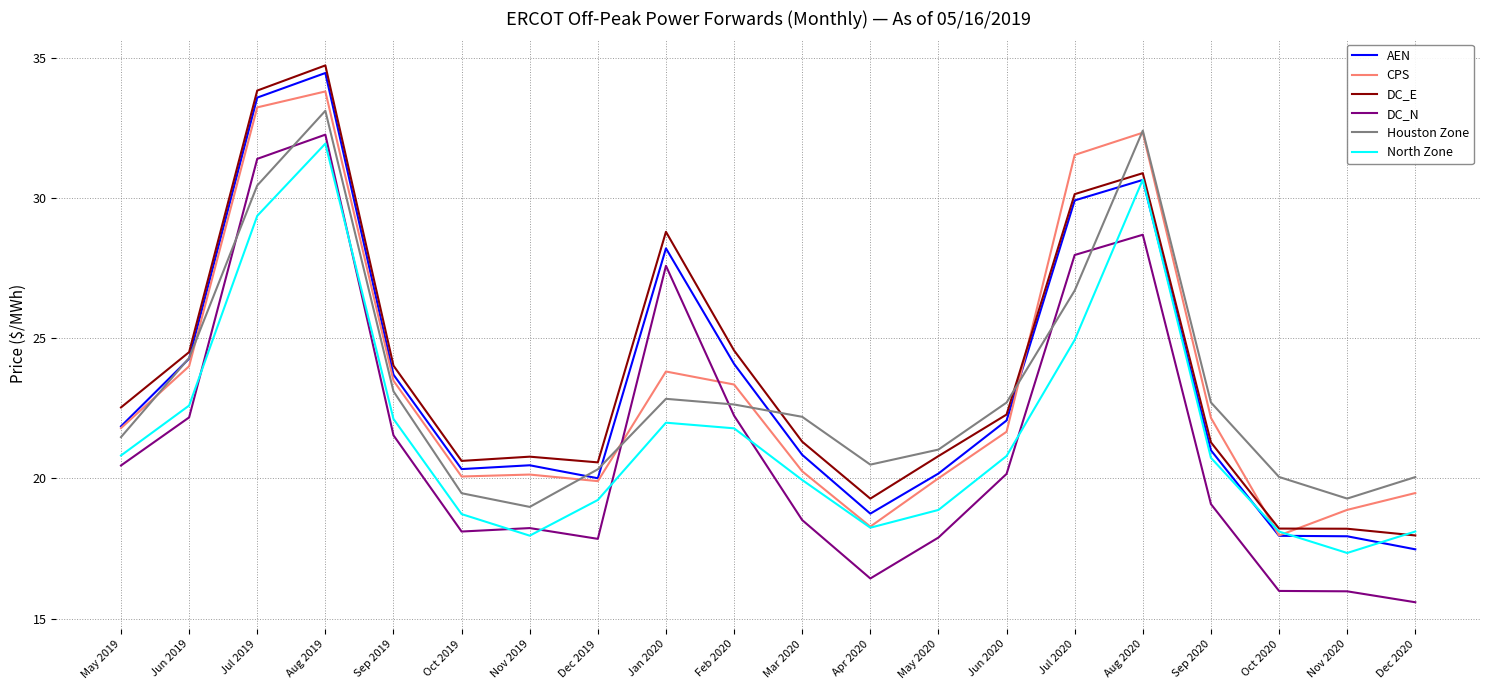

What is the approximate value of DC_N at Feb 2020?

22.2